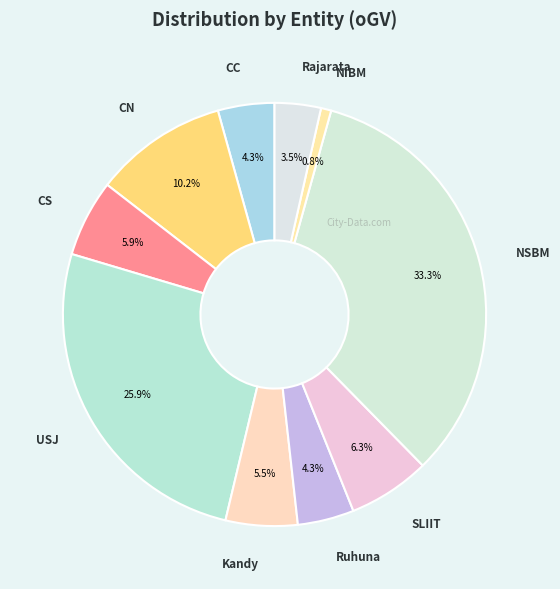

To the nearest percent, what is the difference between the largest and smallest slice percentages?

33%